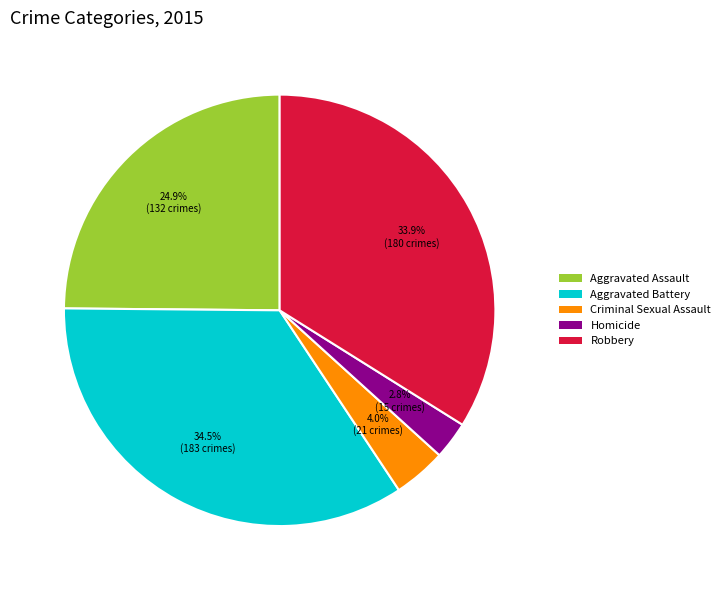

To the nearest percent, what percentage of the pie is Aggravated Assault?

25%